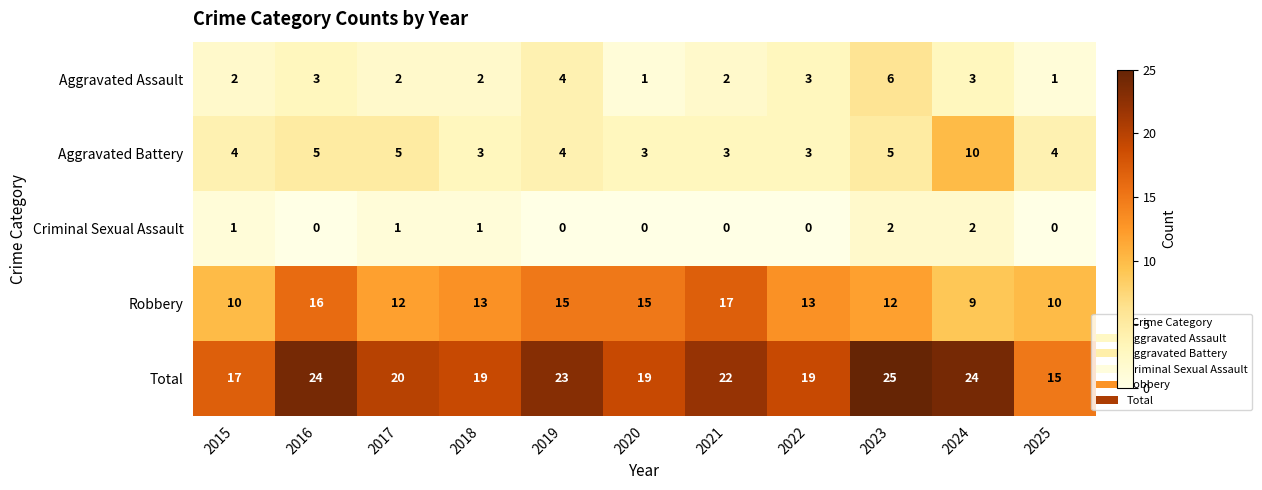

How many values in the Robbery series are below 13?

5